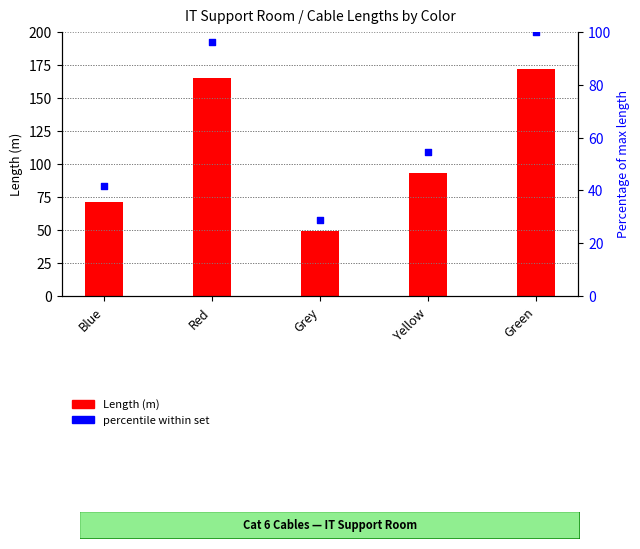

What is the change in value from Red to Green?

+6.6